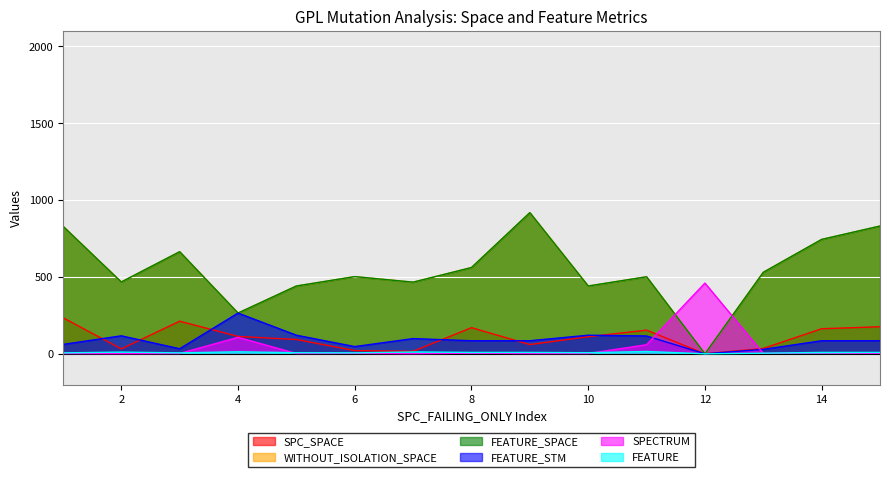

What is the difference between the WITHOUT_ISOLATION_SPACE values at 7 and 15?

365